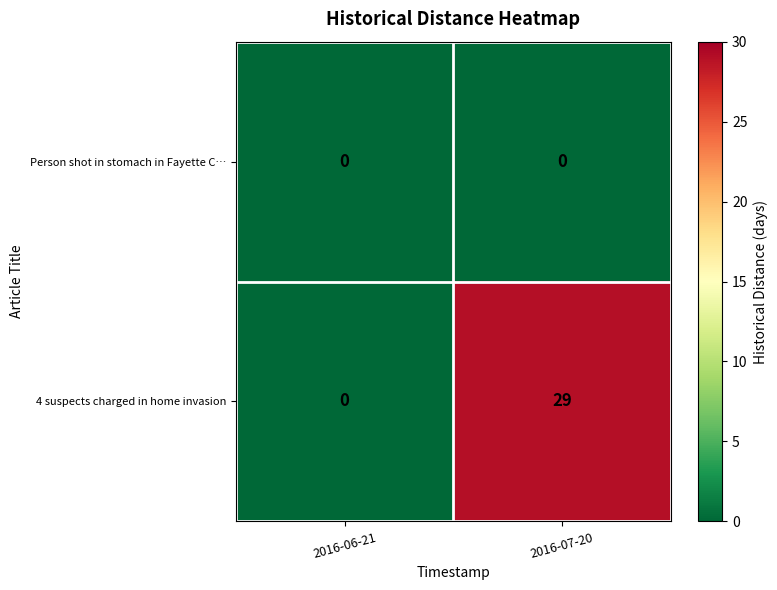

The Person shot in stomach in Fayette C… series shows 0 at 2016-06-21. True or false?

True